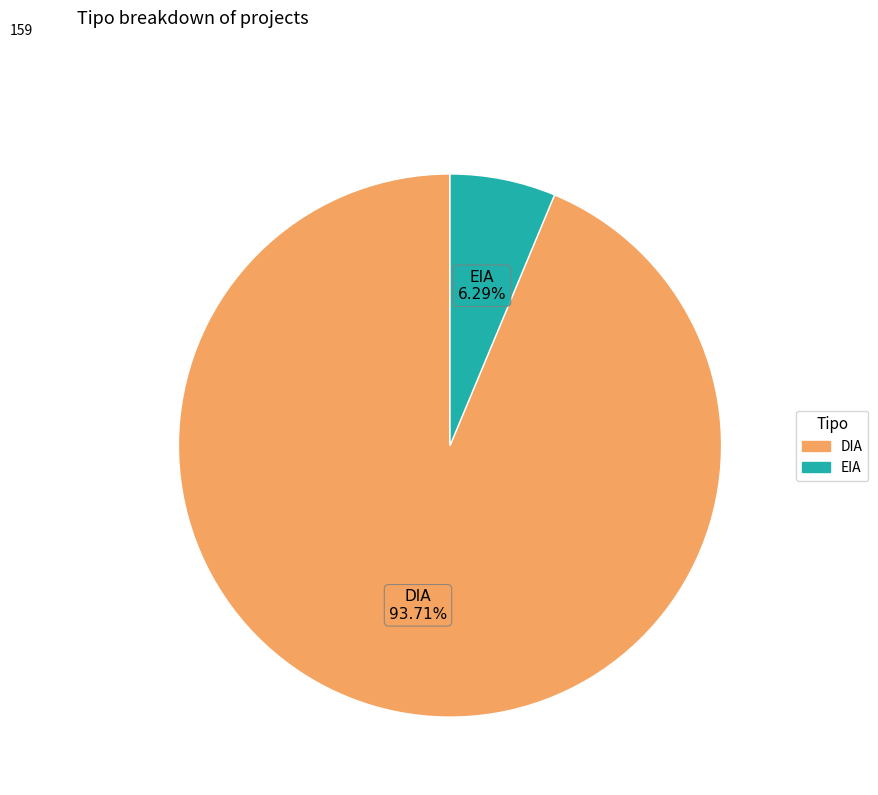

How many slices are in this pie chart?

2